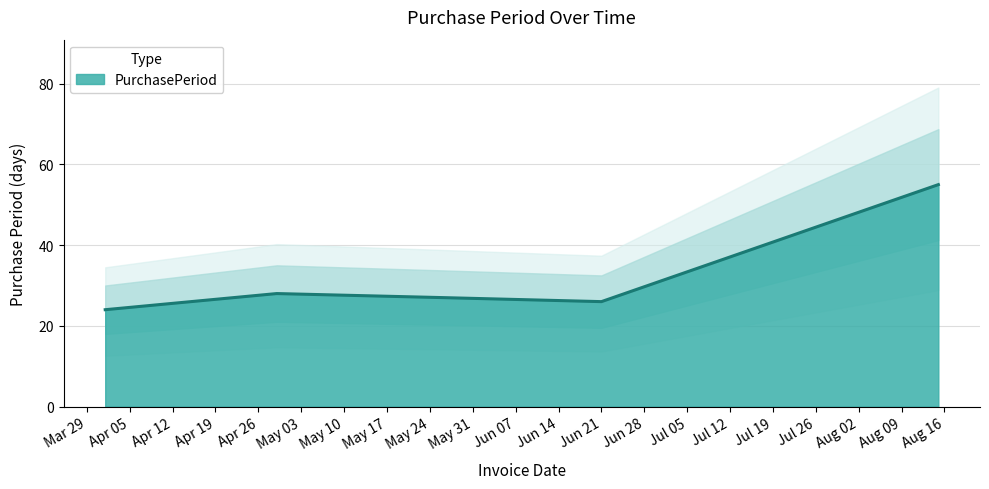

What is the average value?

32